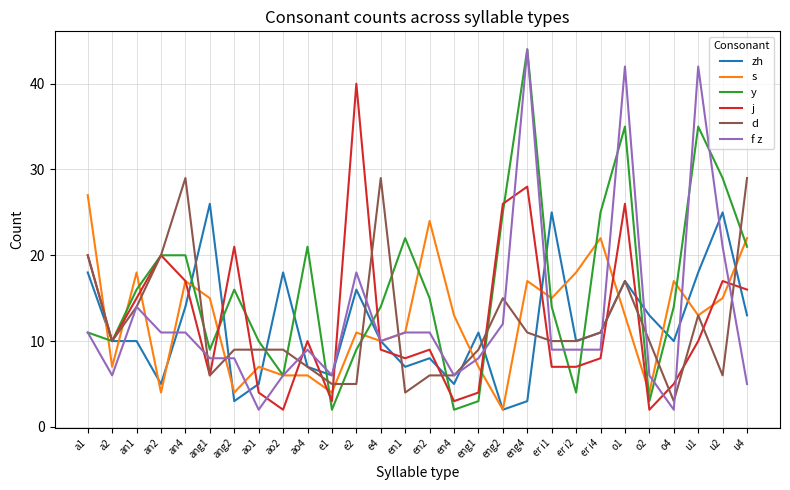

Reading left to right, what are all the values shown in this chart?

zh: 18	10	10	5	14	26	3	5	18	7	6	16	10	7	8	5	11	2	3	25	10	11	17	13	10	18	25	13
s: 27	7	18	4	17	15	4	7	6	6	4	11	10	11	24	13	7	2	17	15	18	22	13	4	17	13	15	22
y: 11	10	16	20	20	9	16	10	6	21	2	9	14	22	15	2	3	25	44	14	4	25	35	3	14	35	29	21
j: 20	10	15	20	17	6	21	4	2	10	3	40	9	8	9	3	4	26	28	7	7	8	26	2	5	10	17	16
d: 20	10	14	20	29	6	9	9	9	7	5	5	29	4	6	6	9	15	11	10	10	11	17	10	3	13	6	29
f z: 11	6	14	11	11	8	8	2	6	9	6	18	10	11	11	6	8	12	44	9	9	9	42	6	2	42	21	5